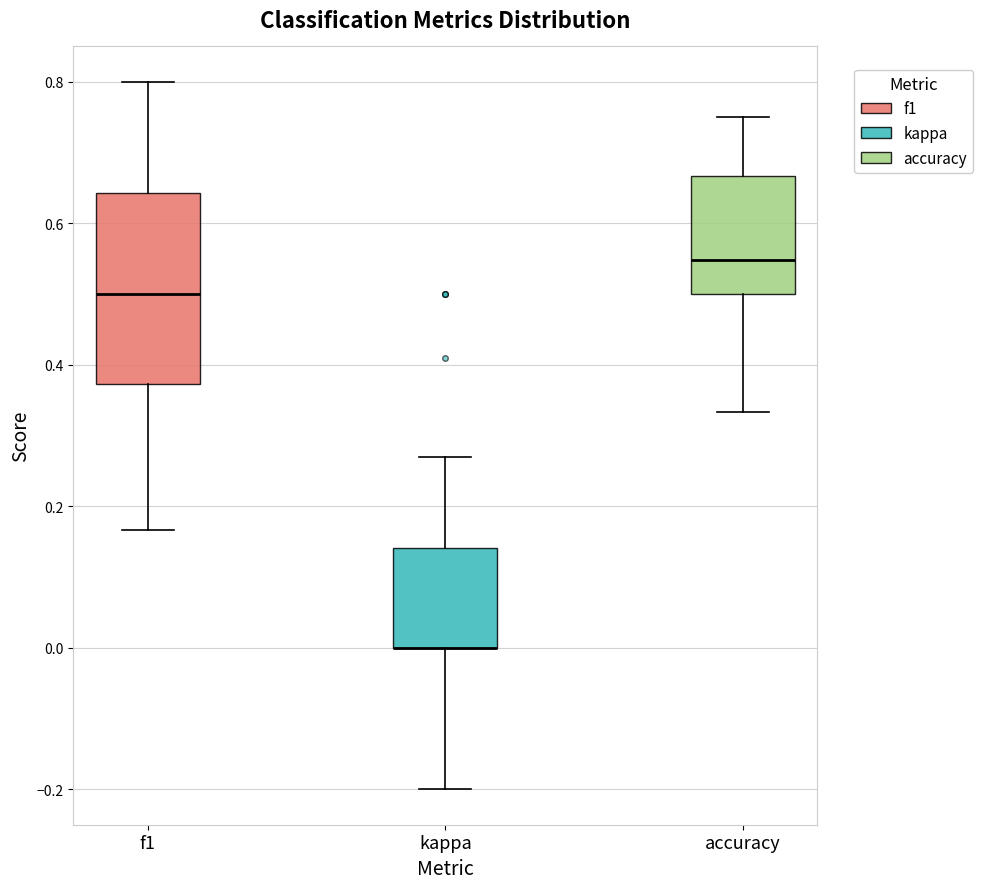

Where is the lower edge of the box for accuracy on the y-axis? The values are not printed on the chart, so give them approximately, as read against the axis.

0.50